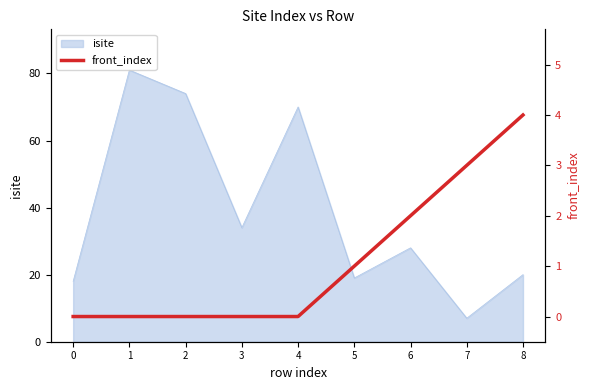

How many lines are shown in the chart?

1